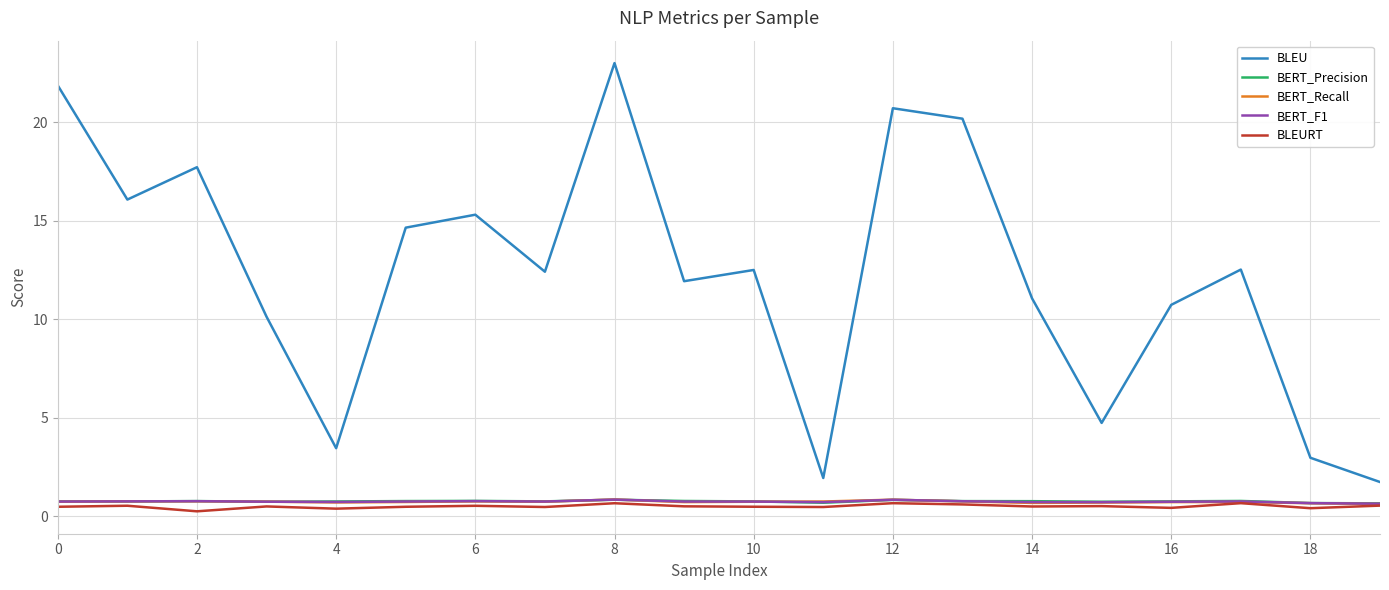

What is the lowest value of the BERT_Precision series?

0.6